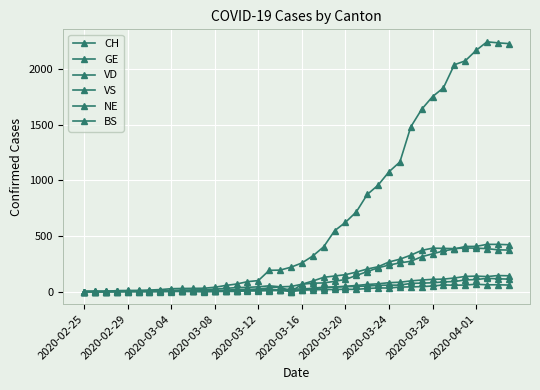

How many series are shown in this chart?

6